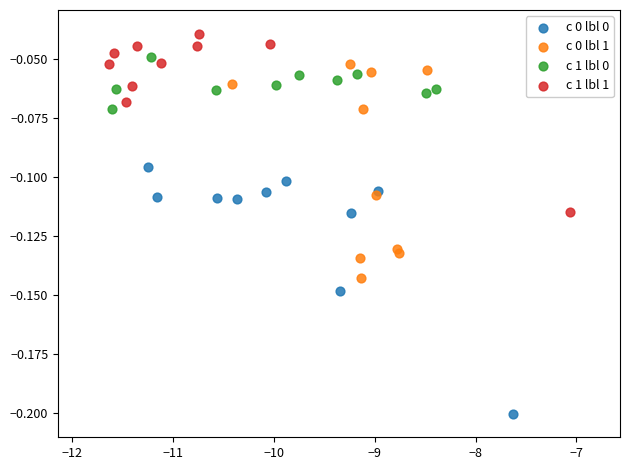

Which series reaches the maximum Y coordinate?

c 1 lbl 1